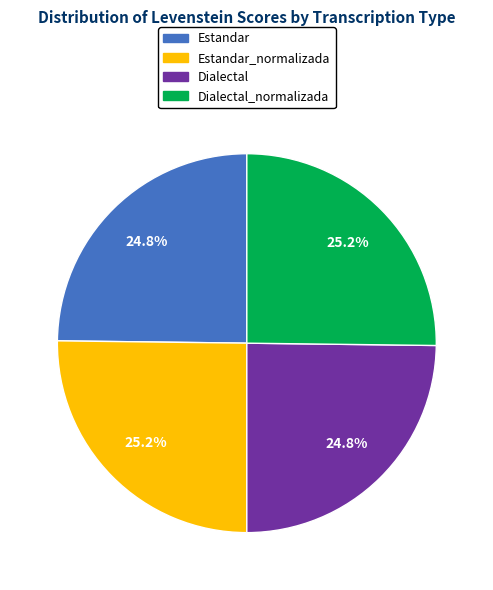

Is Estandar_normalizada the majority of the pie?

No